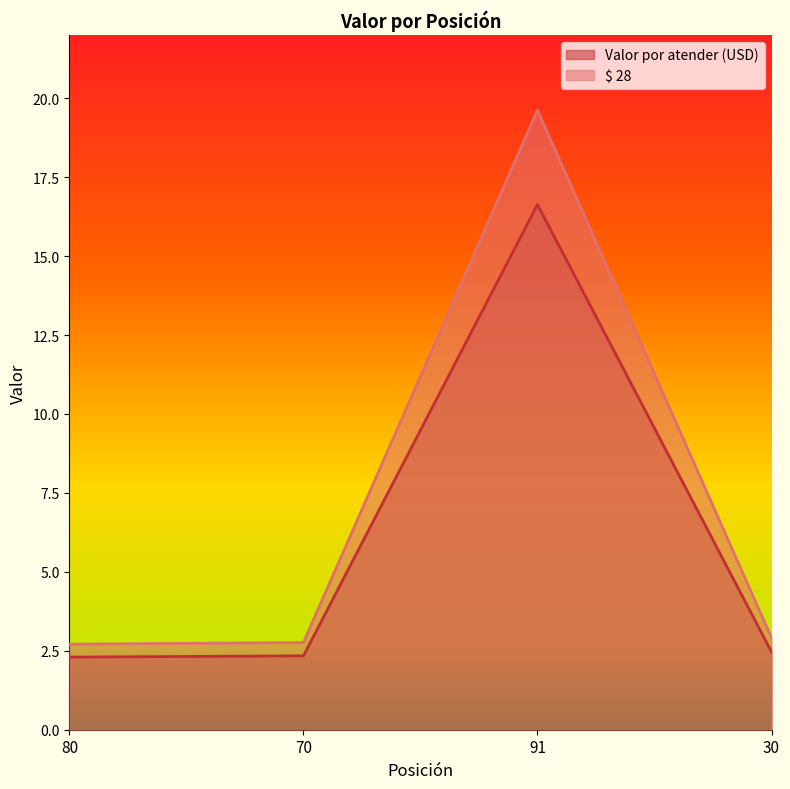

At which label does Valor por atender (USD) reach its minimum?

80